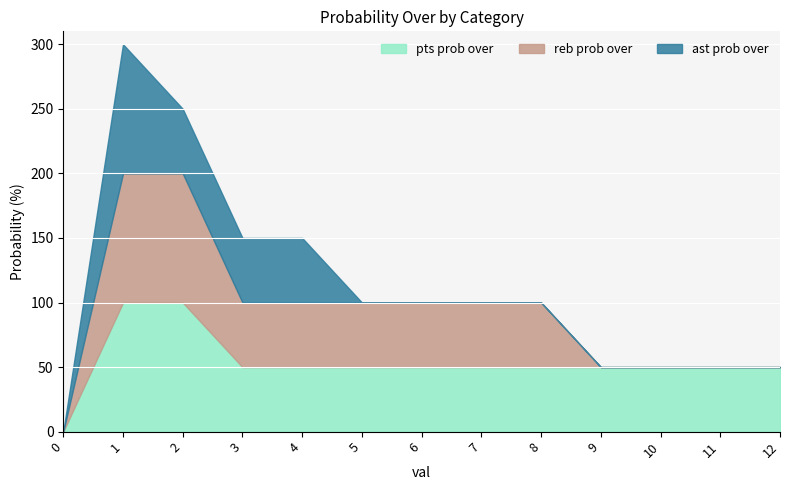

Reading right to left, transcribe all the data shown in this chart.

pts prob over: 12=50	11=50	10=50	9=50	8=50	7=50	6=50	5=50	4=50	3=50	2=100	1=100	0=0
reb prob over: 12=0	11=0	10=0	9=0	8=50	7=50	6=50	5=50	4=50	3=50	2=100	1=100	0=0
ast prob over: 12=0	11=0	10=0	9=0	8=0	7=0	6=0	5=0	4=50	3=50	2=50	1=100	0=0